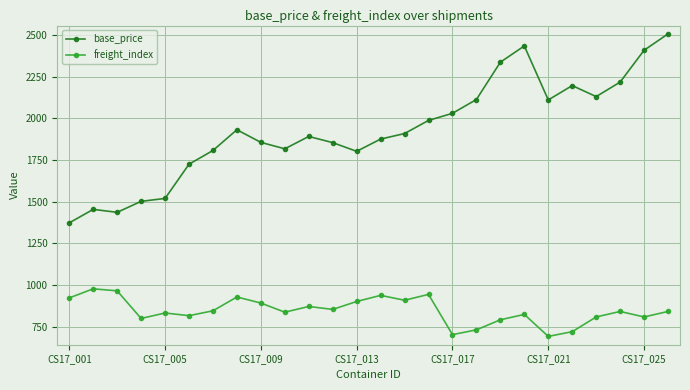

Which series has the largest total across all categories?

base_price